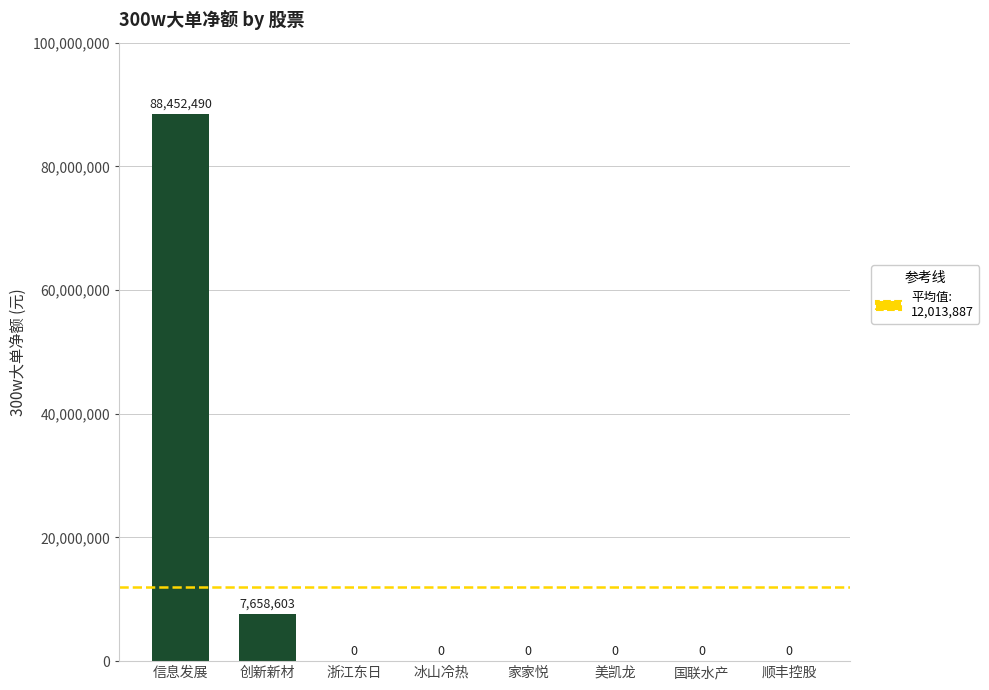

What is the sum of all values?

96111093